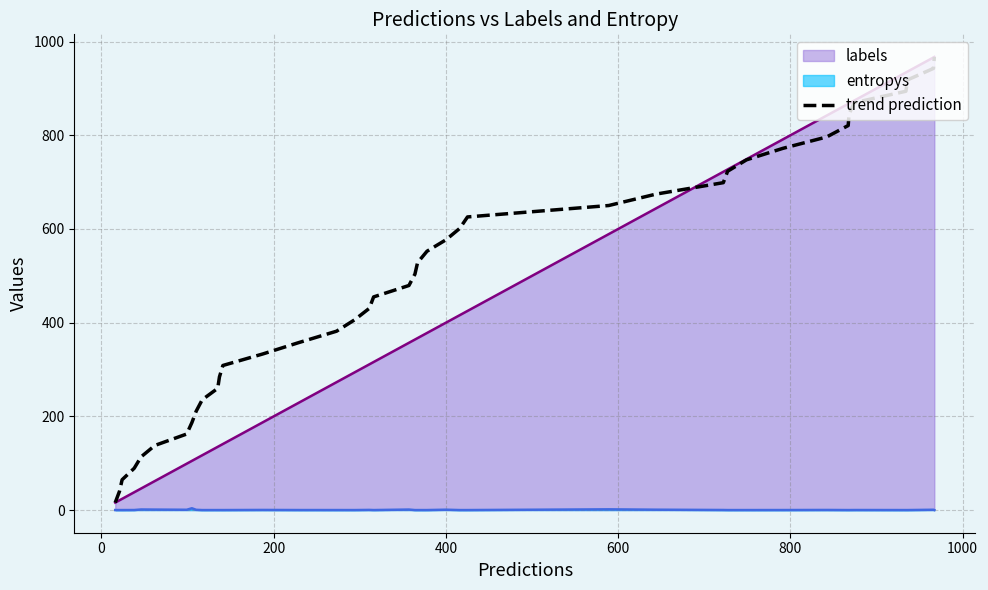

True or false: there are more than 2 points higher than both neighbors.

False